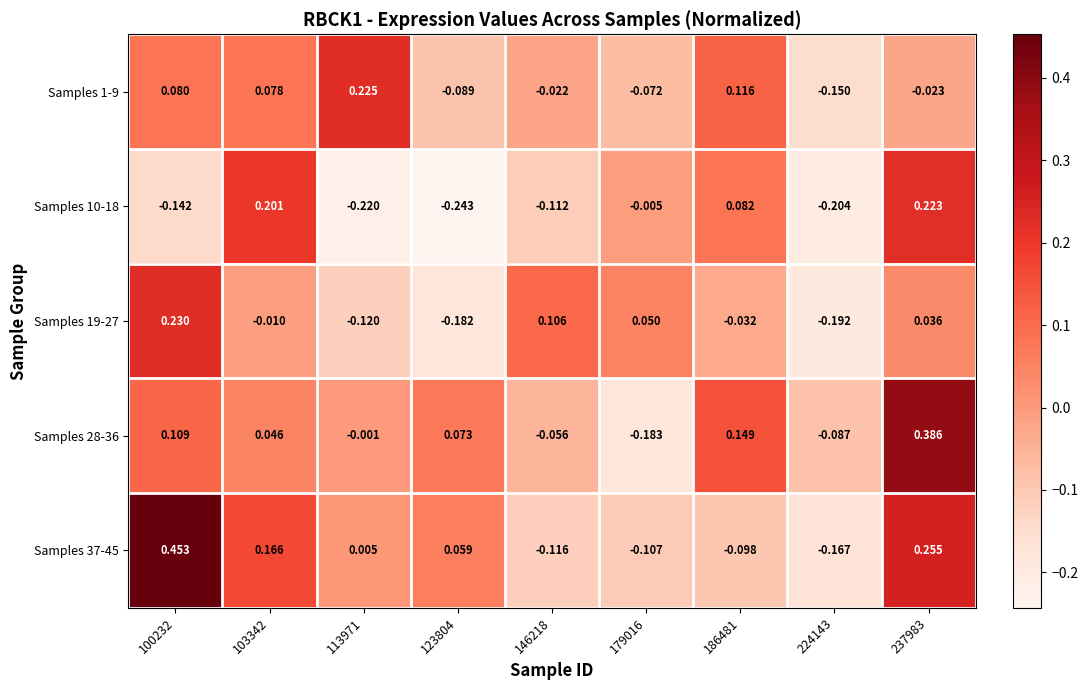

How many positive values does the Samples 28-36 series have?

5